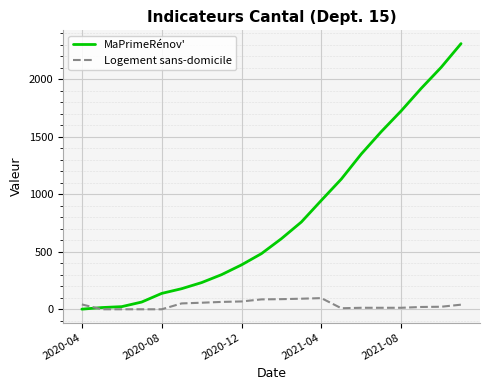

At how many categories does at least one series exceed 462?

11